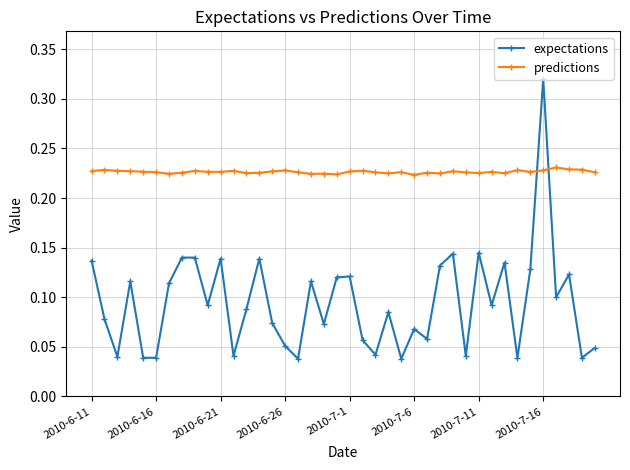

True or false: expectations has more than 2 interior local peaks.

True